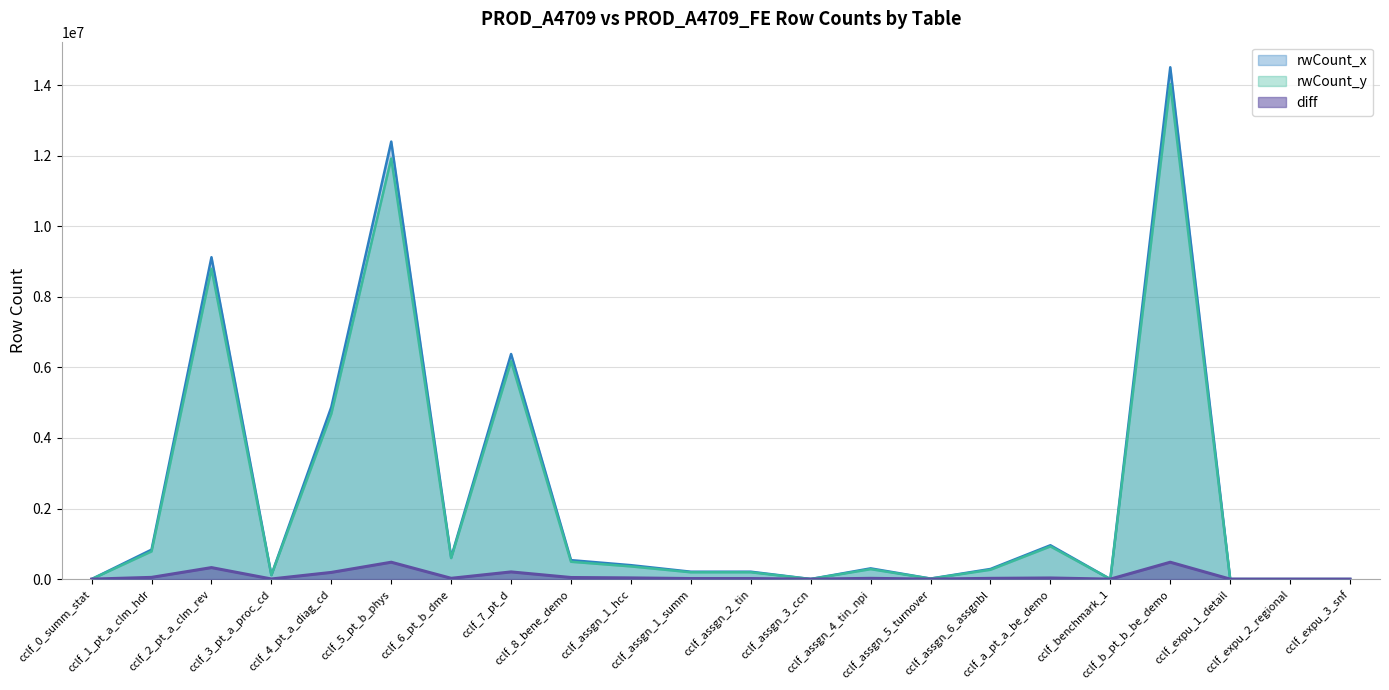

Is the value of rwCount_y at cclf_assgn_5_turnover greater than the value of diff at cclf_1_pt_a_clm_hdr?

No